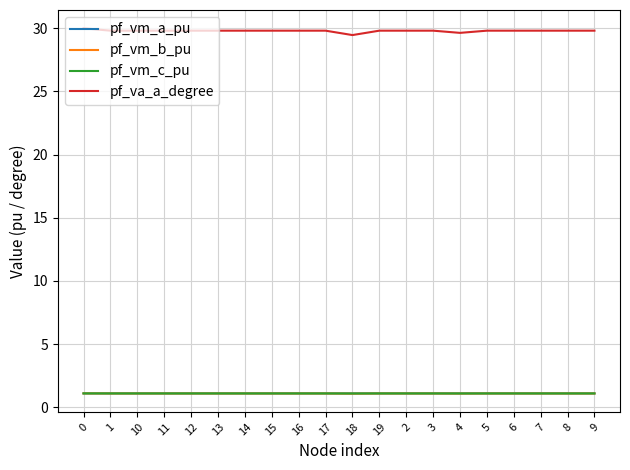

What is the minimum value shown in the chart?

1.1